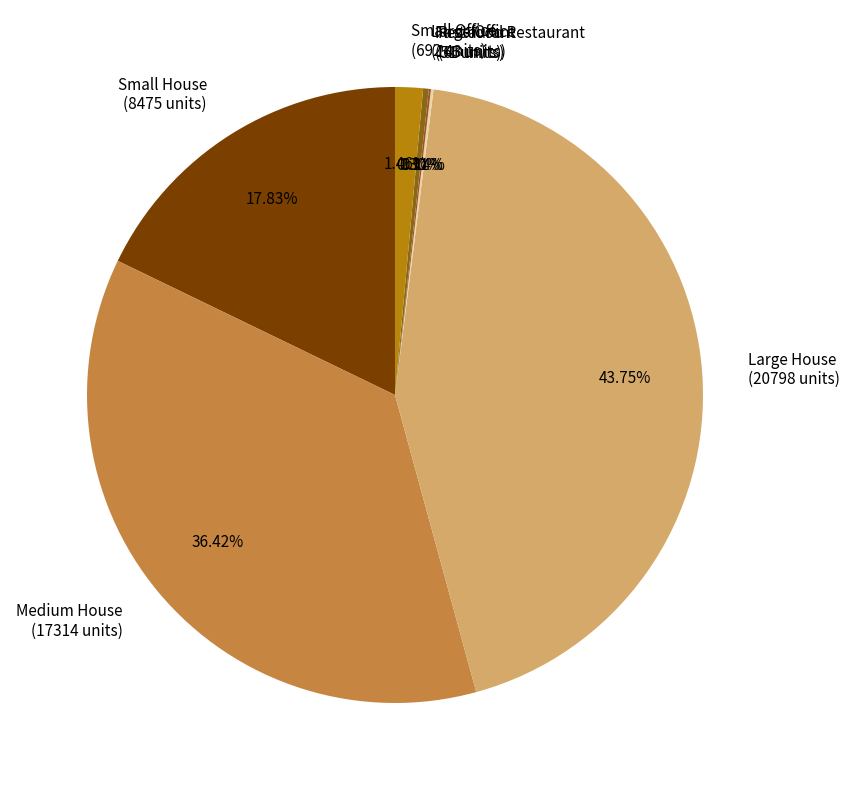

Which category has the biggest portion of the pie?

Large House